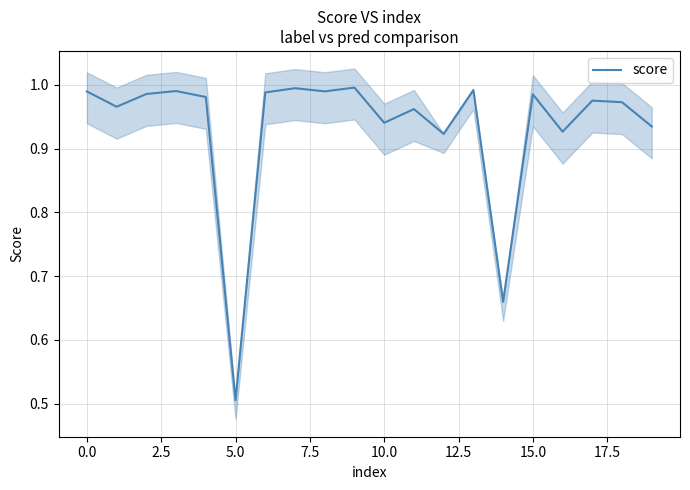

The chart shows a value of 0.5 at 17. True or false?

False